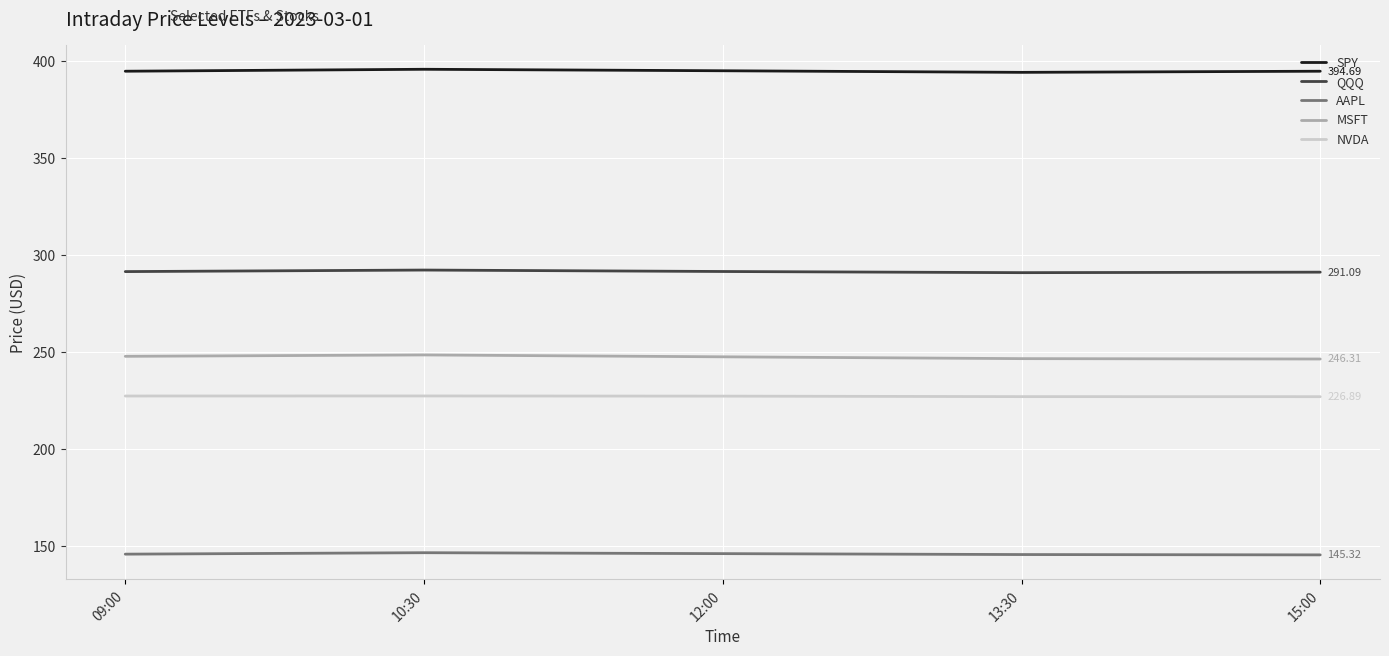

What is the maximum value shown in the chart?

395.7